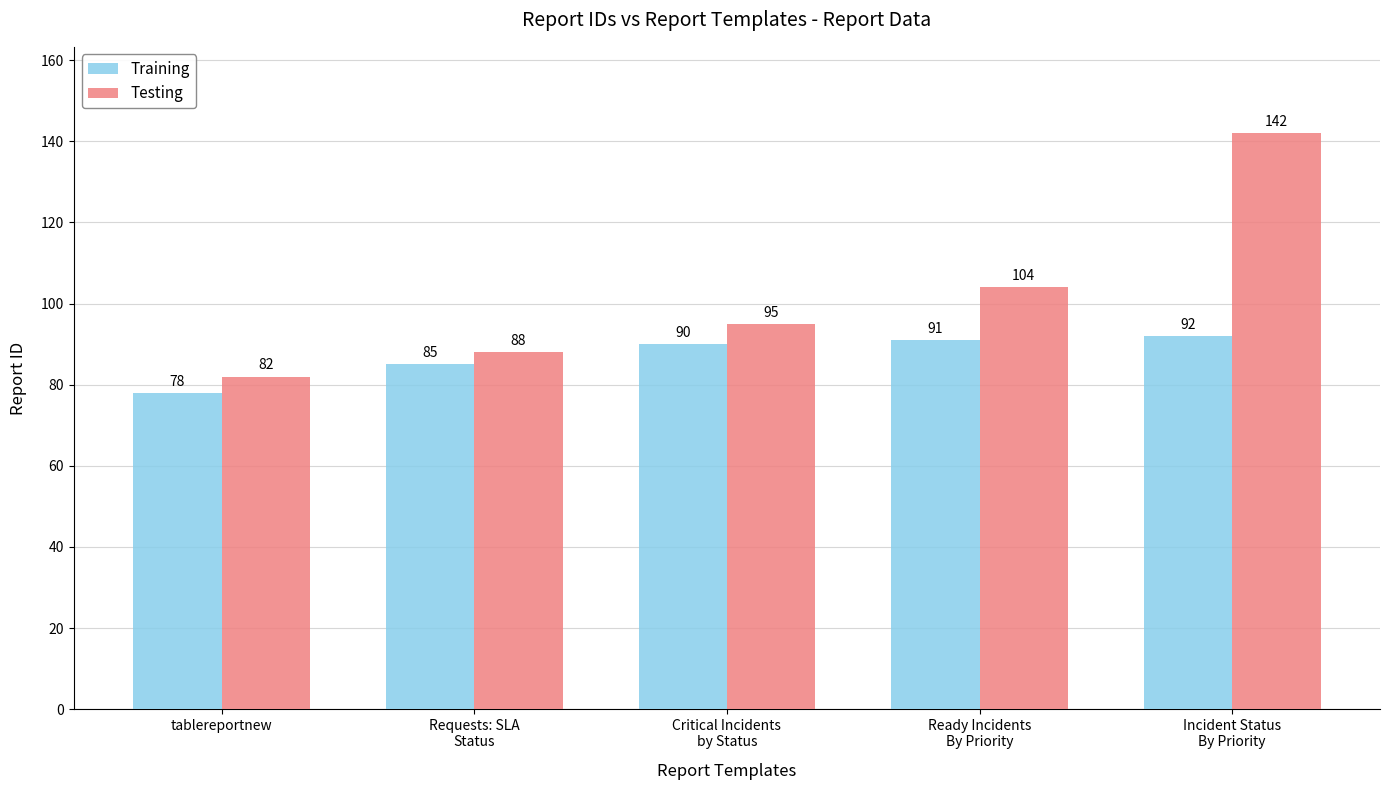

How many values in the Training series are below 90?

2